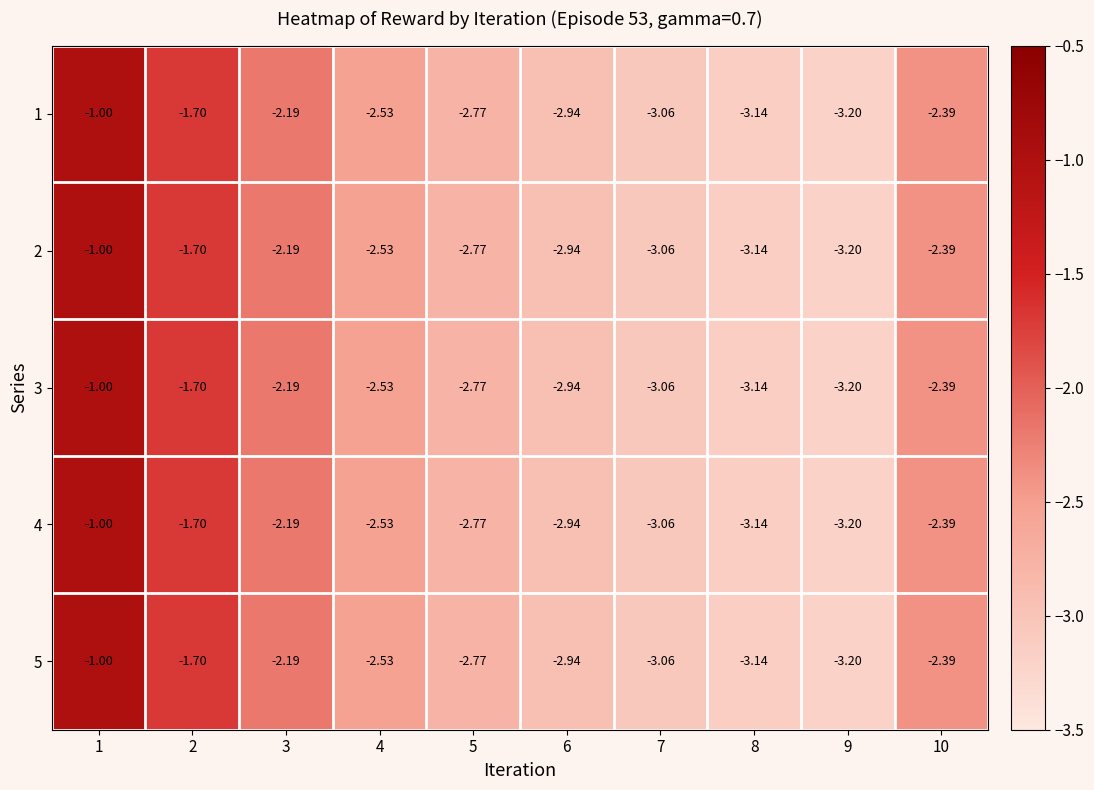

Count the number of data series in this chart.

5